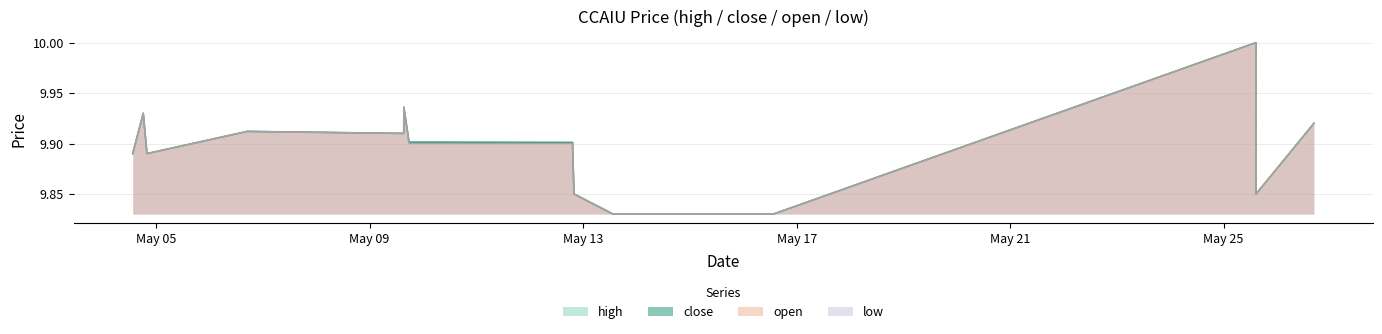

What is the sum of all low values?

138.5